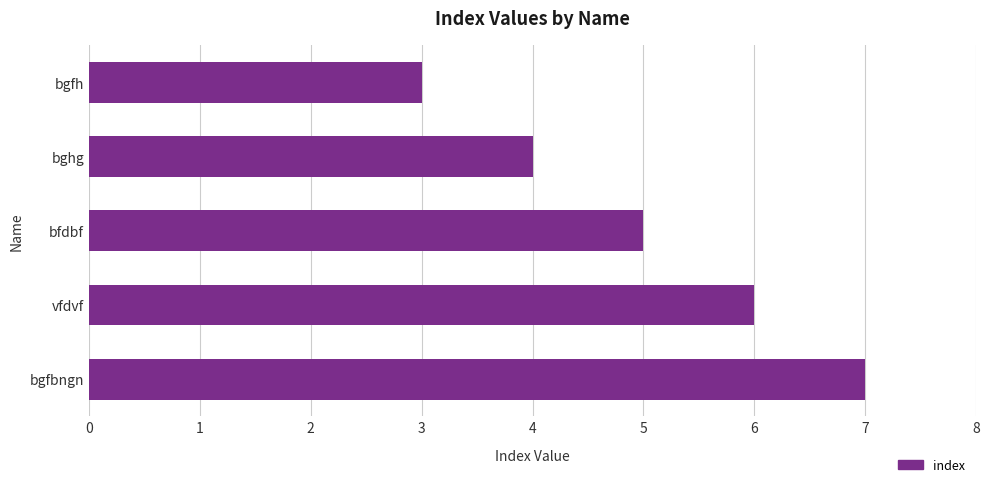

What is the average value?

5